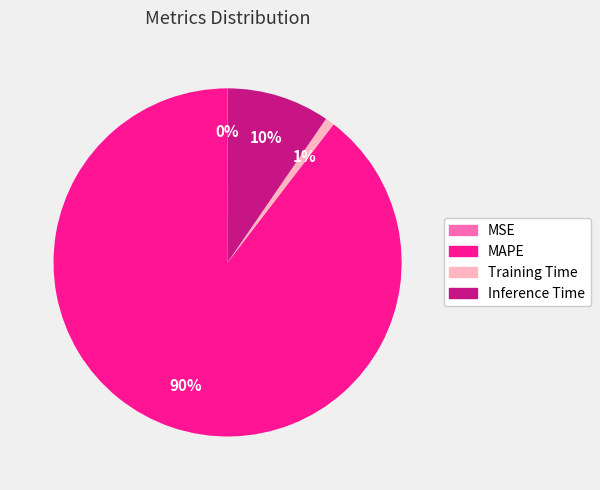

Do Training Time and Inference Time together represent more than half of the pie?

No